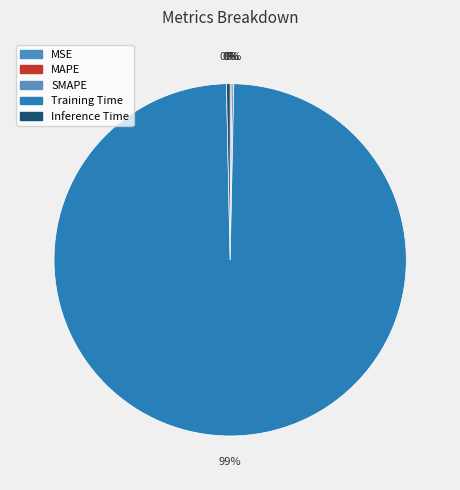

Which slice is the largest?

Training Time